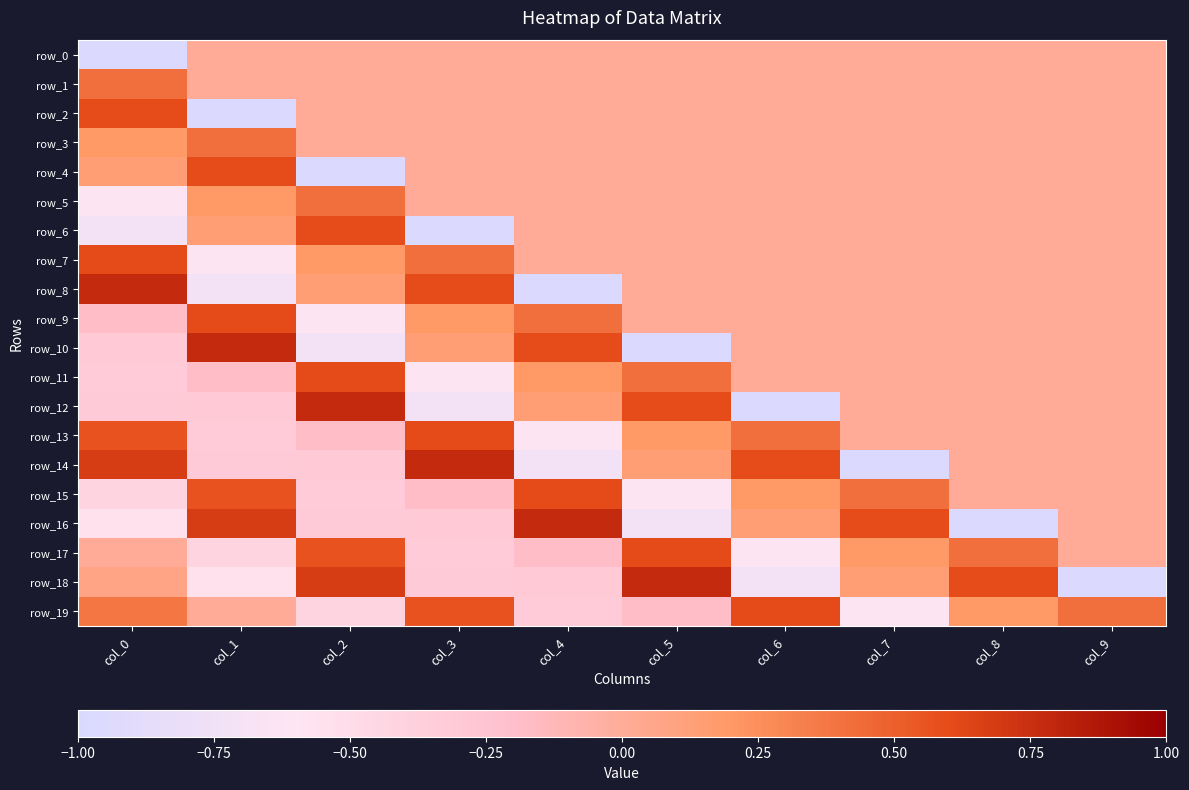

How many categories are shown in the chart?

10